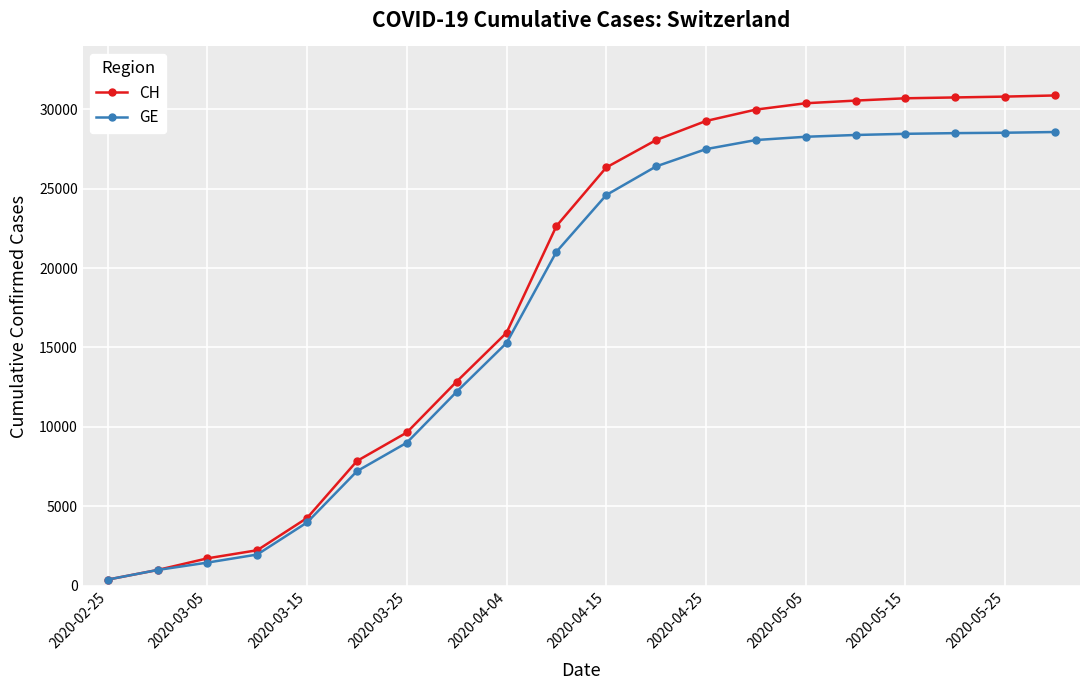

List the series in order of their peak value, highest first.

CH, GE